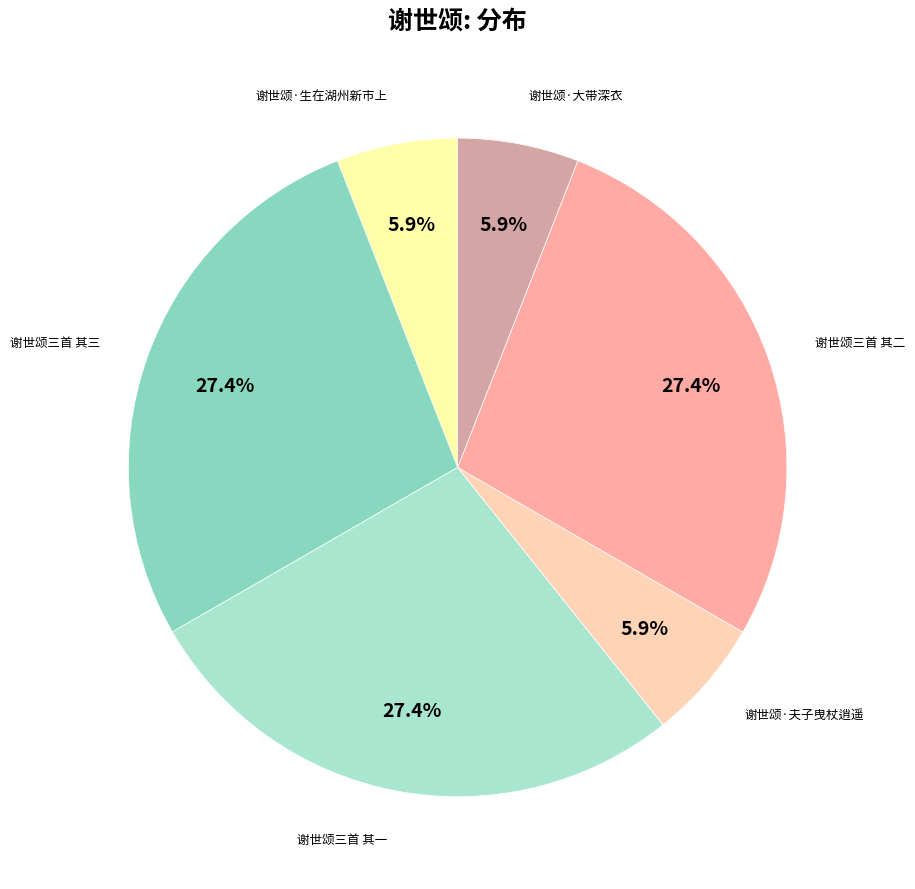

How much of the chart is everything except 谢世颂三首 其一?

72.6%